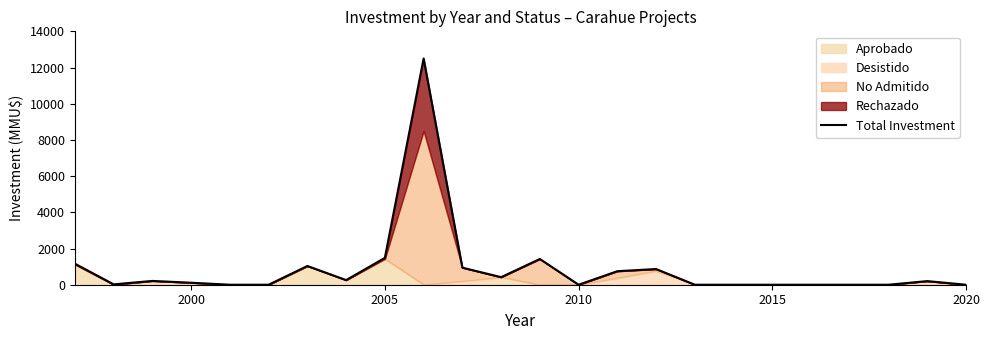

True or false: the data shows 18970 at 9.

False